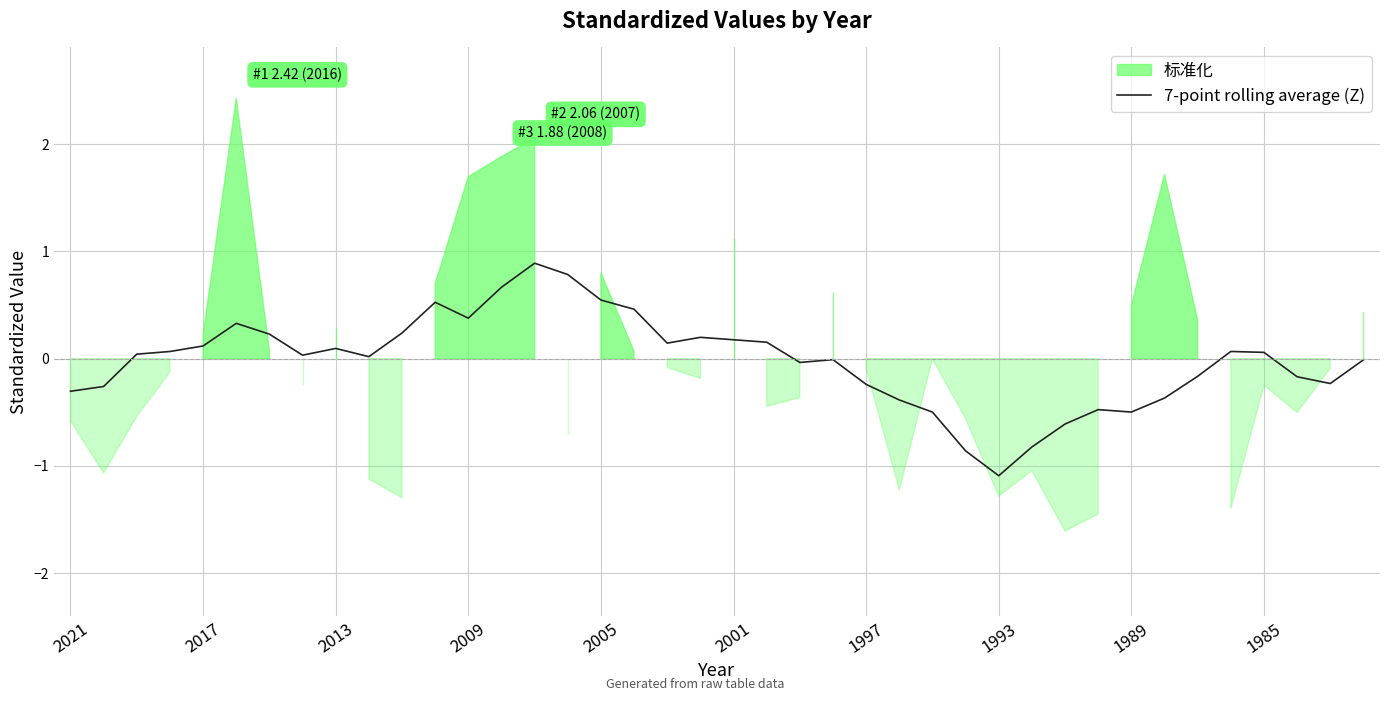

The chart shows a value of -0.8 at 31. True or false?

False